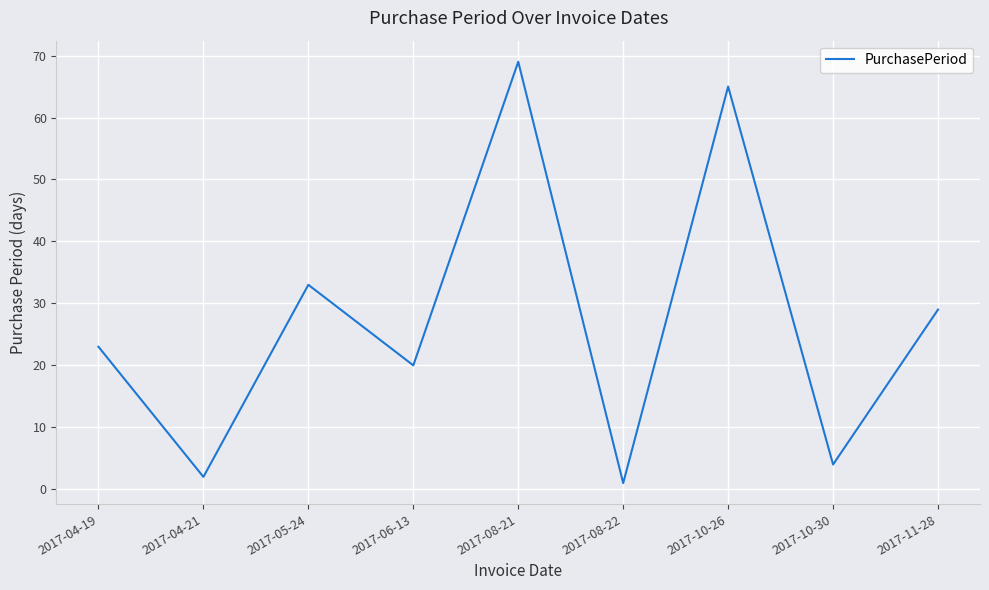

List the labels in order of value, largest first.

2017-08-21, 2017-10-26, 2017-05-24, 2017-11-28, 2017-04-19, 2017-06-13, 2017-10-30, 2017-04-21, 2017-08-22